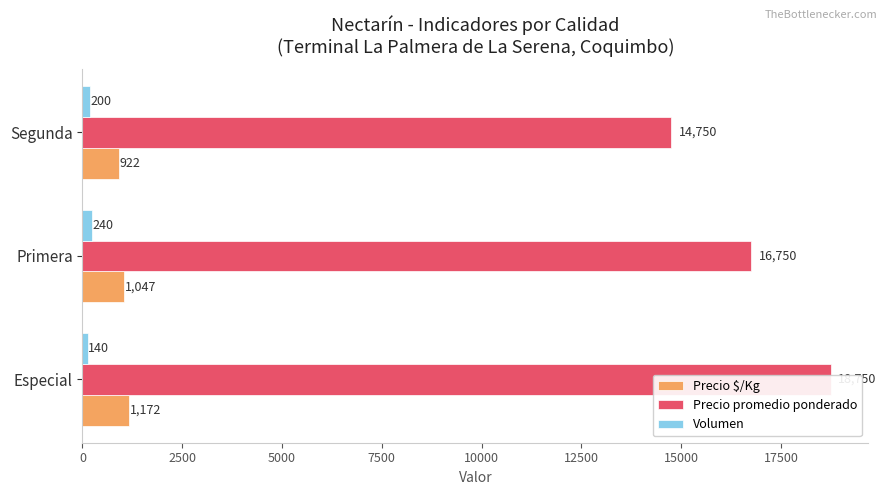

What is the average value of the Precio promedio ponderado series?

16750